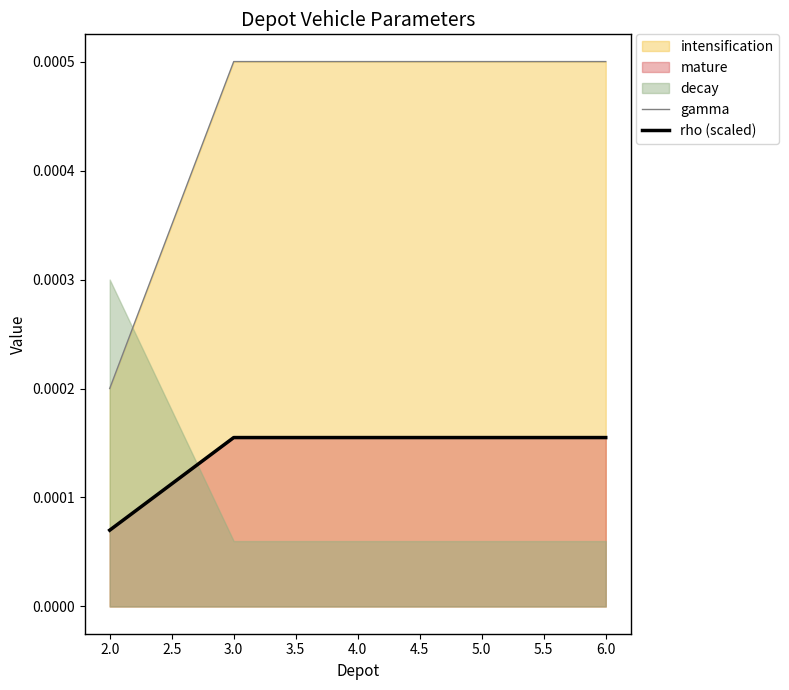

Is the value of rho (scaled) at 4.0 greater than the value of gamma at 4.0?

No